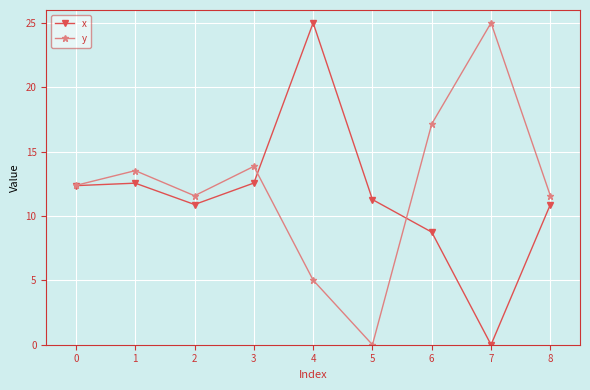

What is the approximate value of x at 6?

8.7